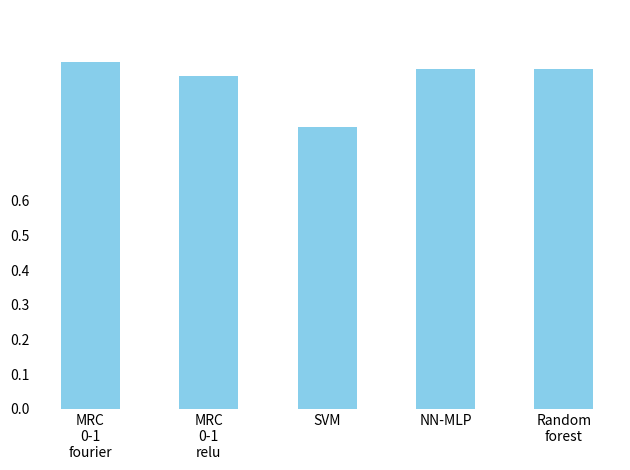

How many bars are there in total?

5